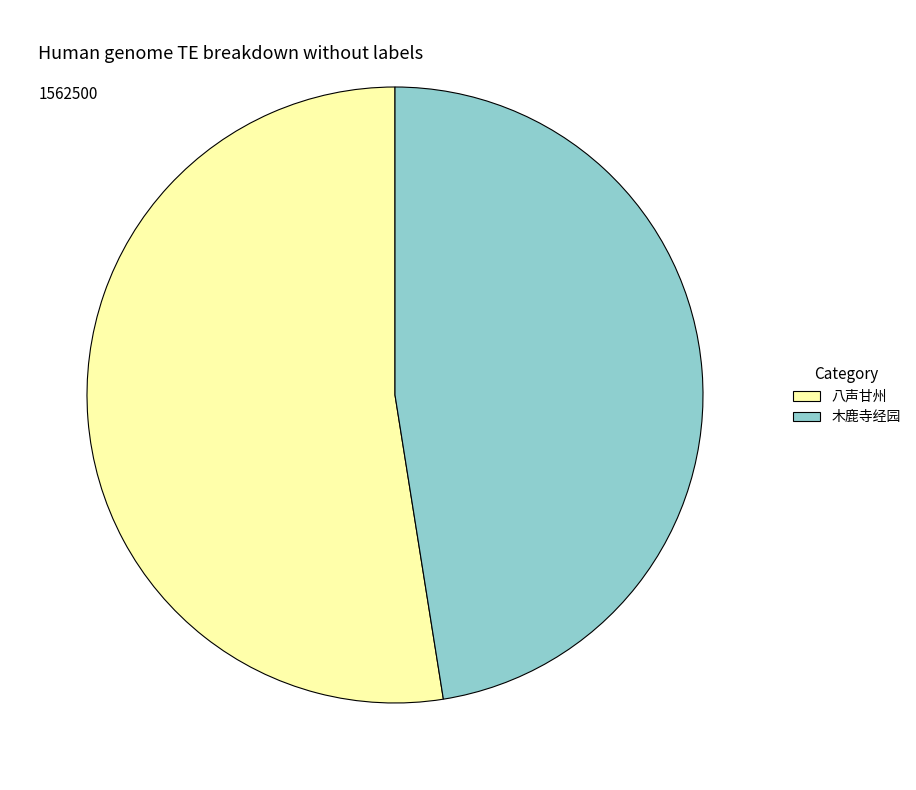

Is it true that 八声甘州 is 45% of the pie?

False